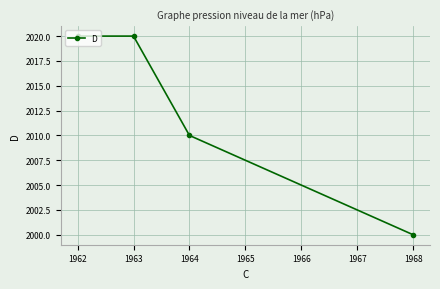

Which has a higher value, 1962 or 1964?

1962